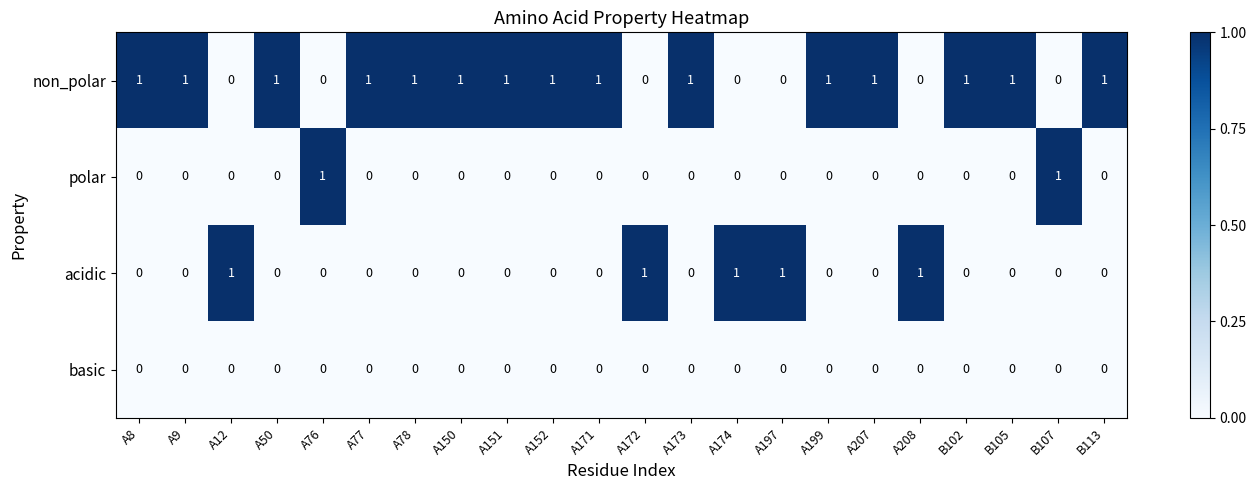

Count the acidic values in the range 0 to 1.

22